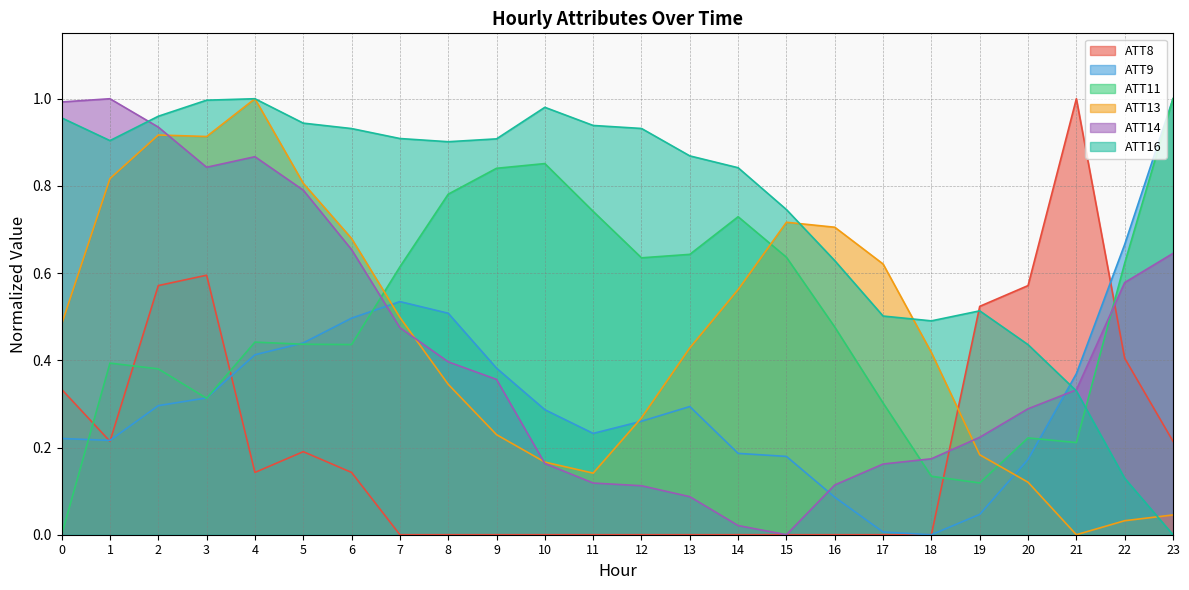

List the series in order of their peak value, lowest first.

ATT8, ATT9, ATT11, ATT13, ATT14, ATT16